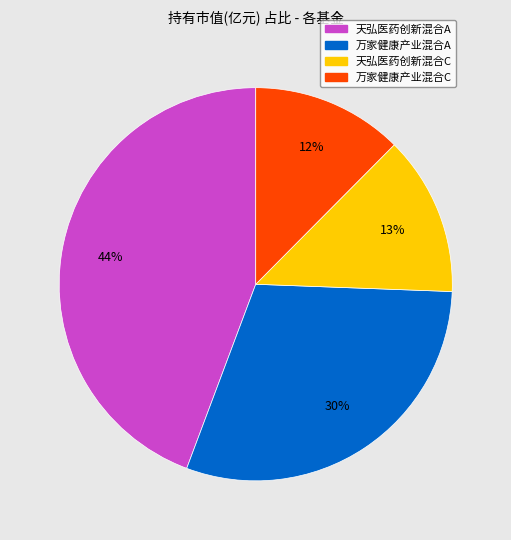

Is there any slice that represents more than half of the pie?

No